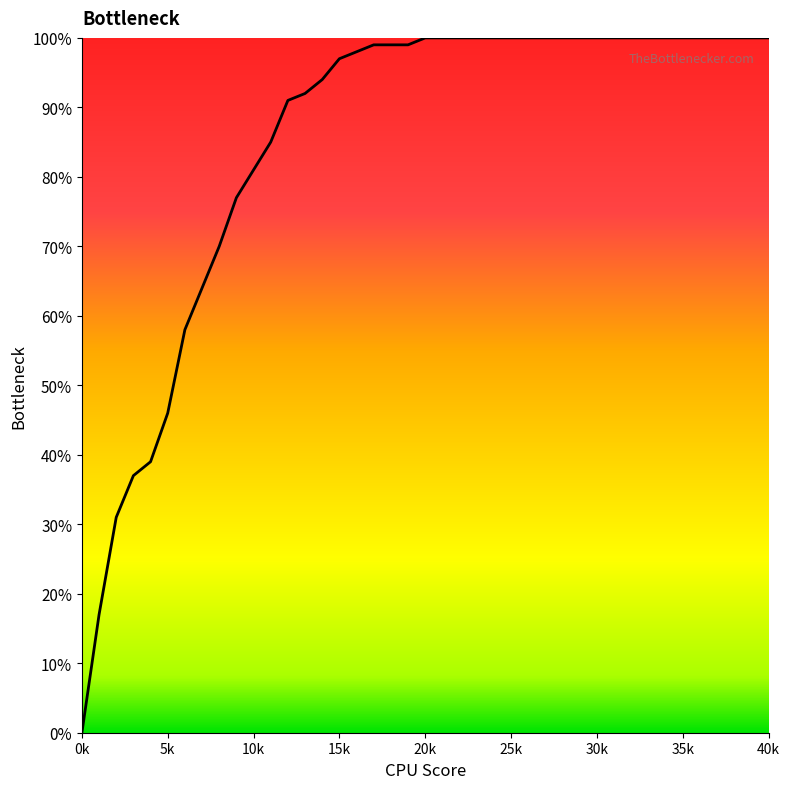

Is this an area chart (filled region under the line)?

Yes